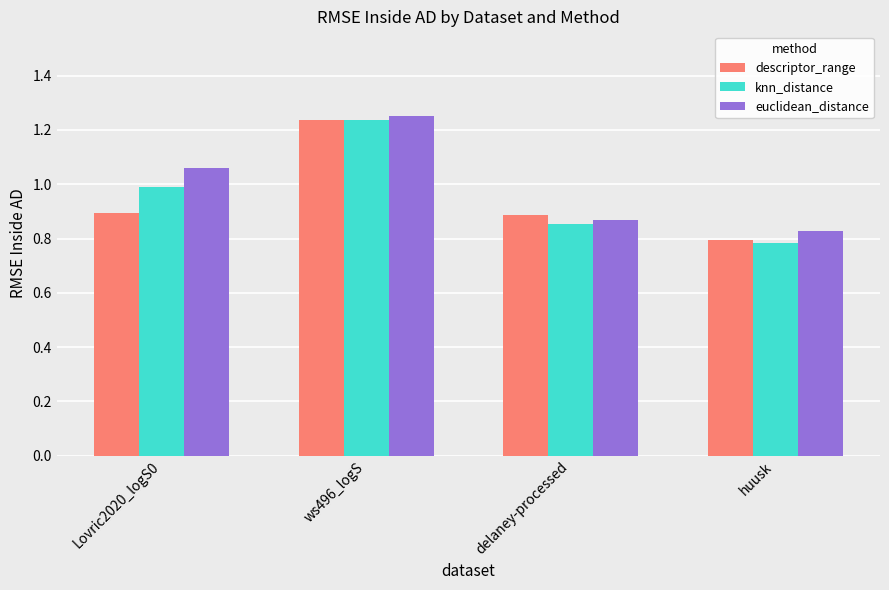

Count the number of data series in this chart.

3